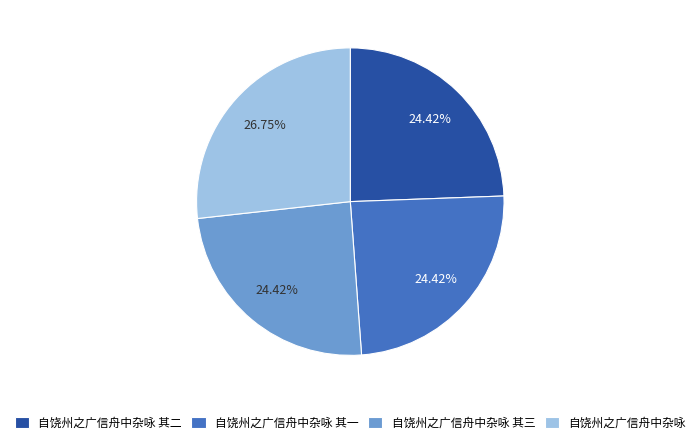

What is the total percentage of 自饶州之广信舟中杂咏 and 自饶州之广信舟中杂咏 其三?

51.2%